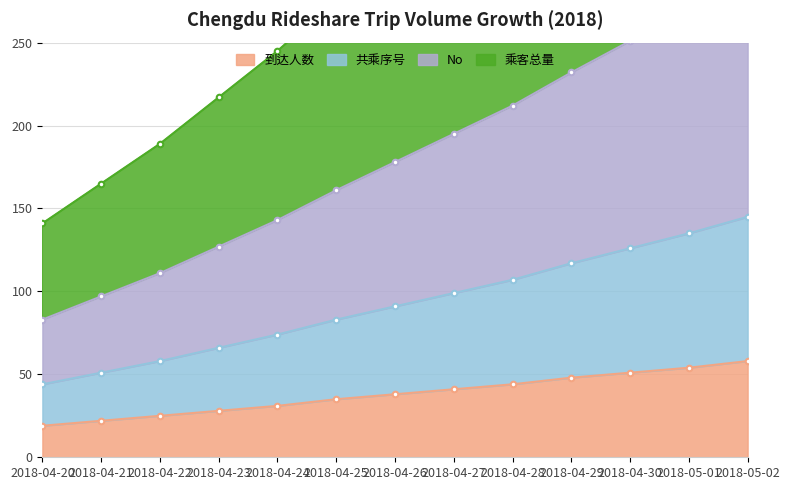

What is the maximum value for 到达人数?

58